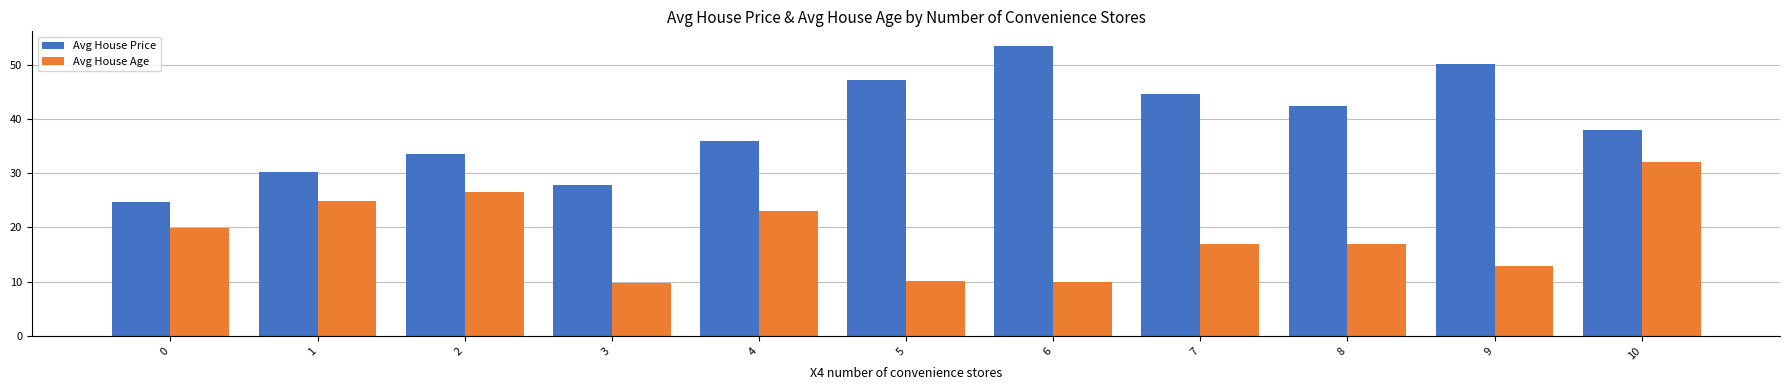

What is the sum of the Avg House Age values at 9 and 1?

37.7